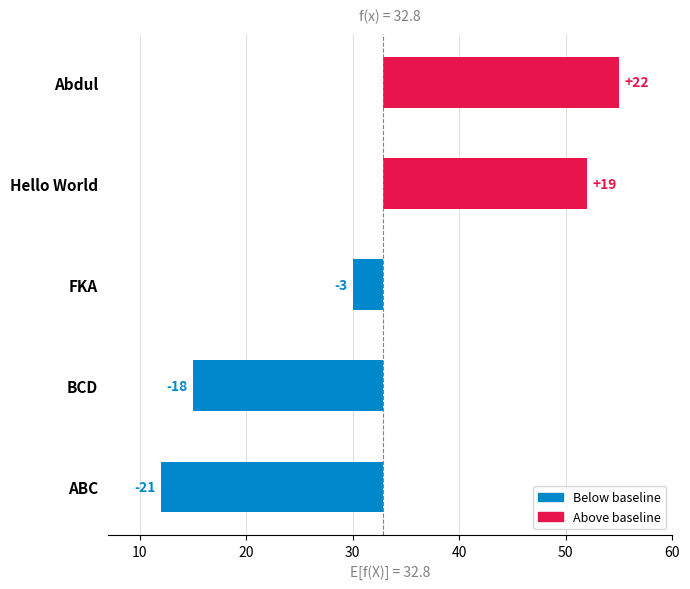

Between FKA and BCD, which is larger?

FKA